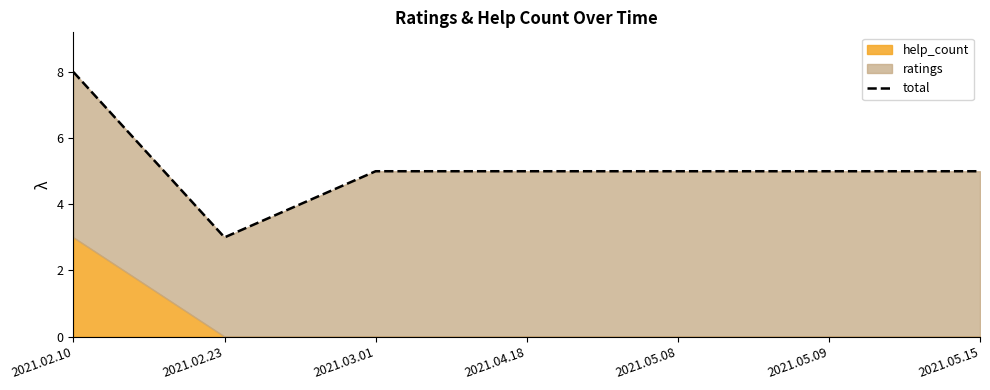

Which category has the lowest value across all series?

2021.02.23